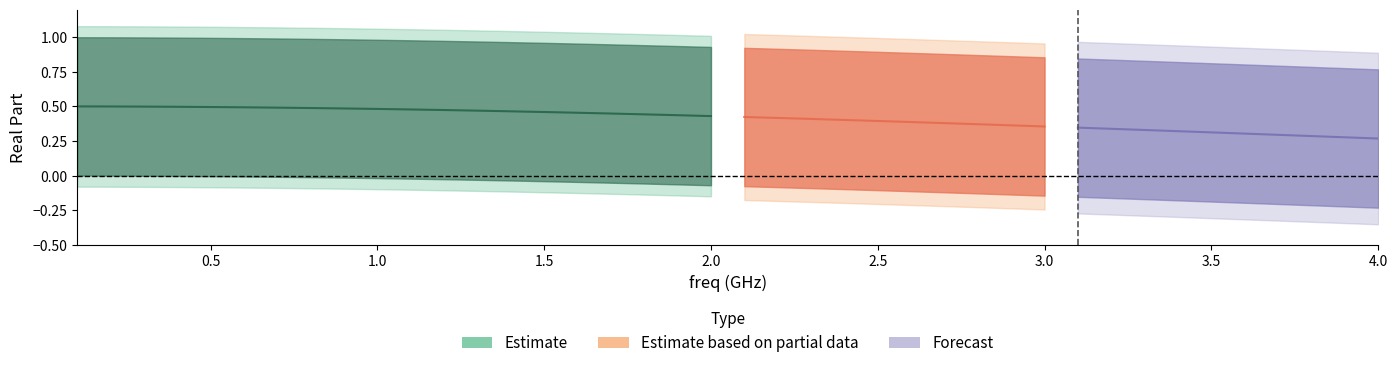

Is this an area chart (filled region under the line)?

No